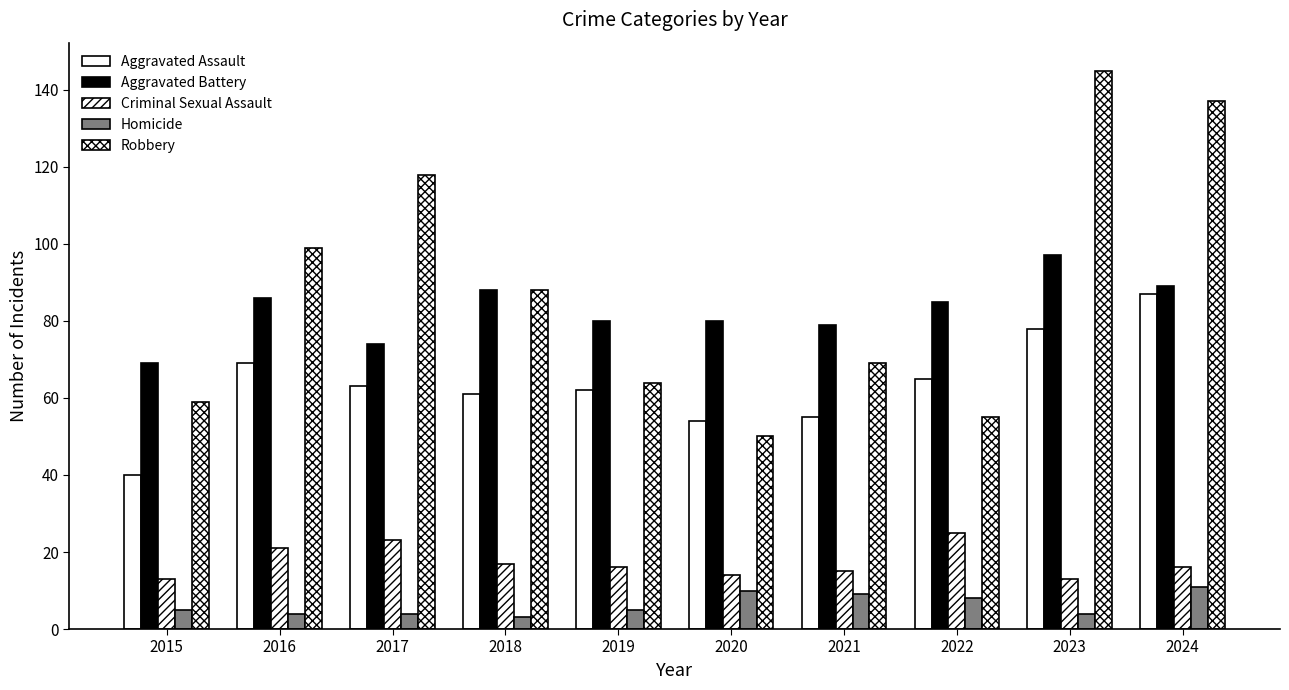

Reading left to right, what are all the values shown in this chart?

Aggravated Assault: 40	69	63	61	62	54	55	65	78	87
Aggravated Battery: 69	86	74	88	80	80	79	85	97	89
Criminal Sexual Assault: 13	21	23	17	16	14	15	25	13	16
Homicide: 5	4	4	3	5	10	9	8	4	11
Robbery: 59	99	118	88	64	50	69	55	145	137